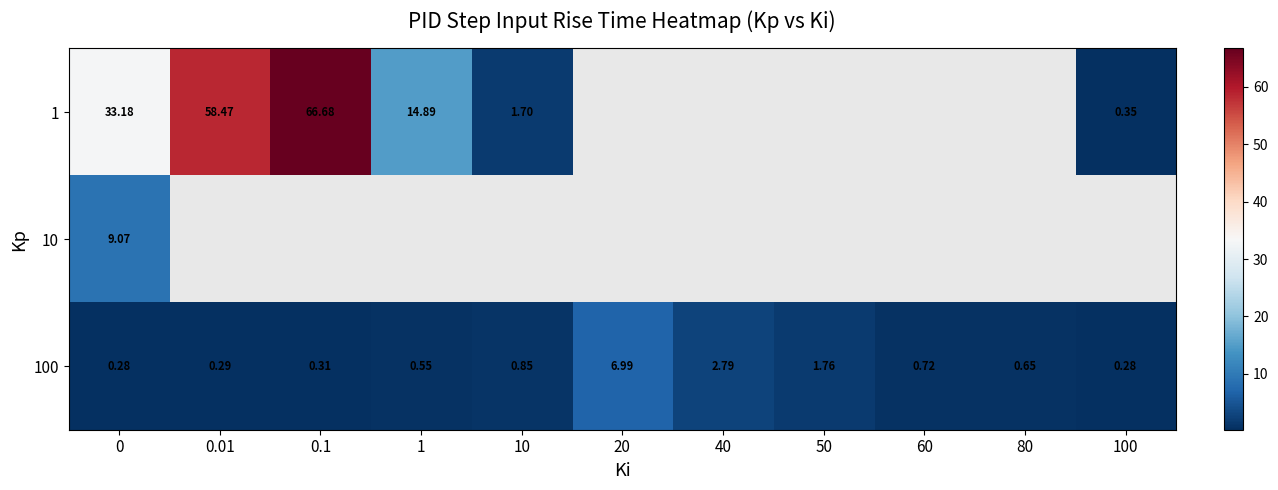

Which series changed the most between 0 and 10?

1